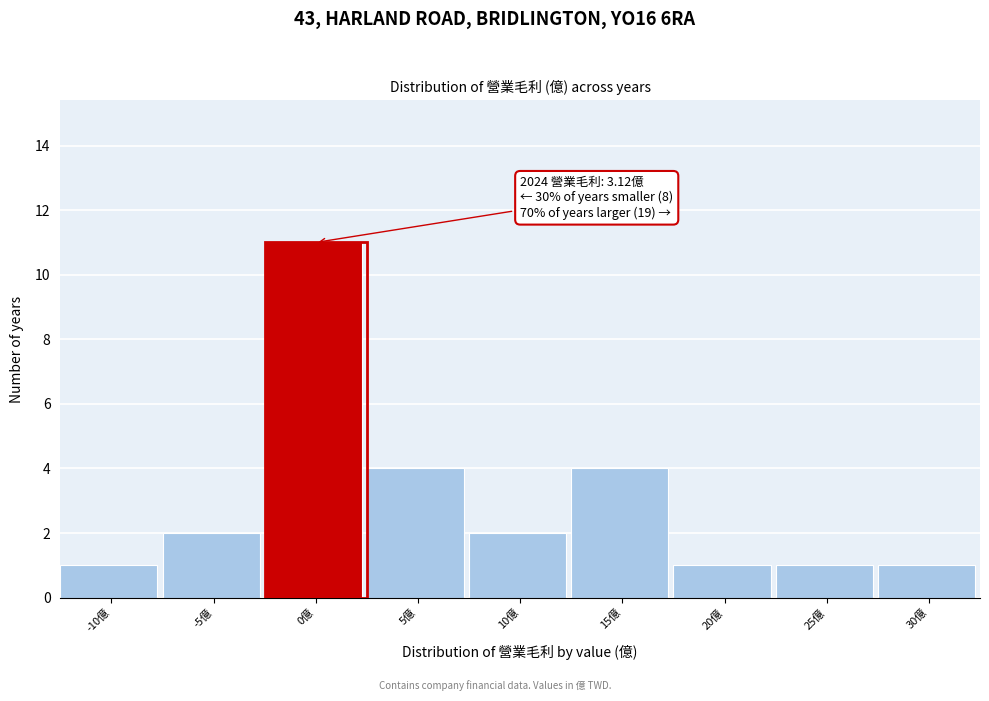

Reading left to right, what are all the values shown in this chart?

1	2	11	4	2	4	1	1	1